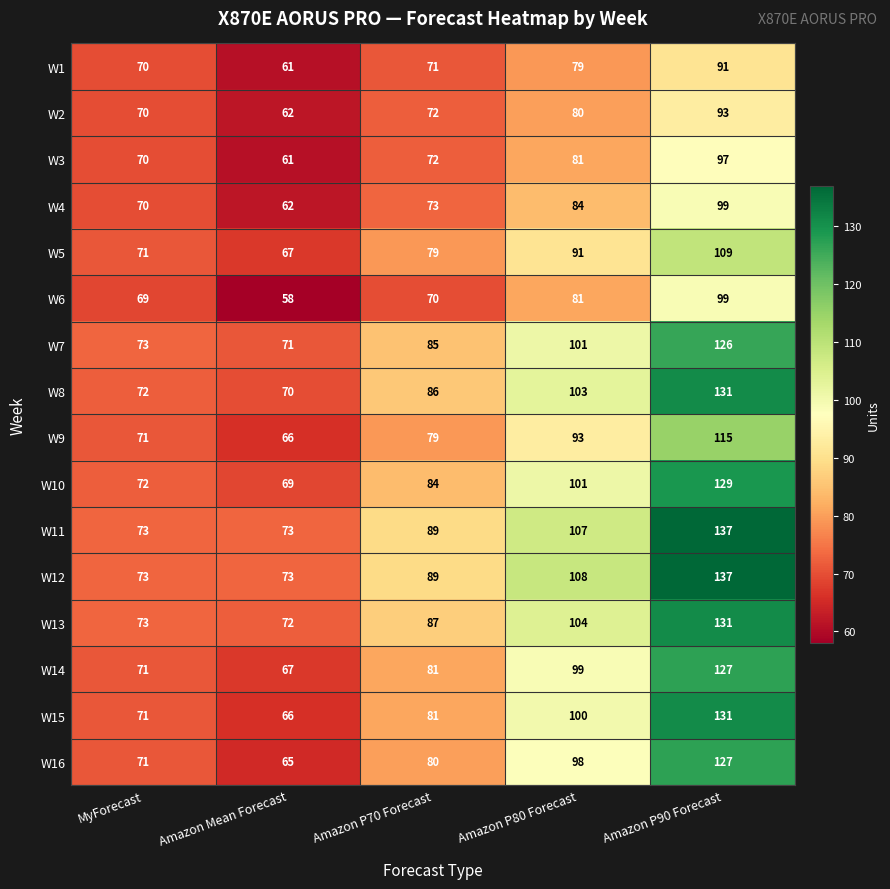

Is it true that W1 equals 79 at Amazon P80 Forecast?

True